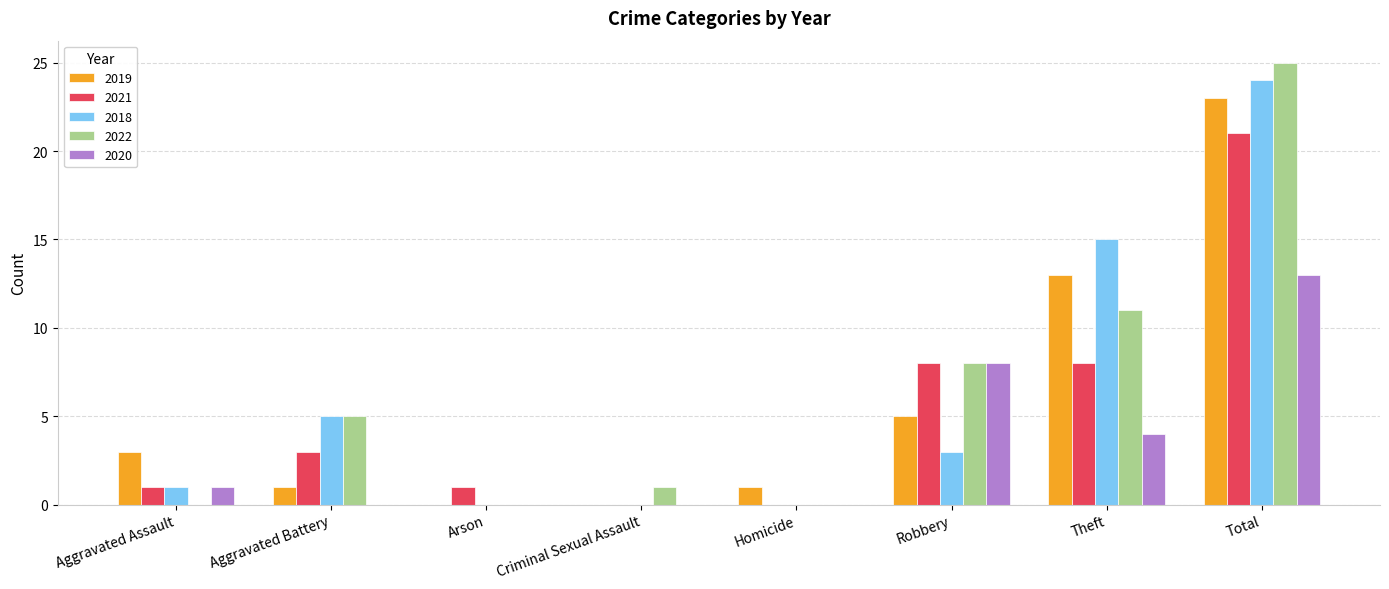

What is the difference between the 2021 values at Arson and Total?

20